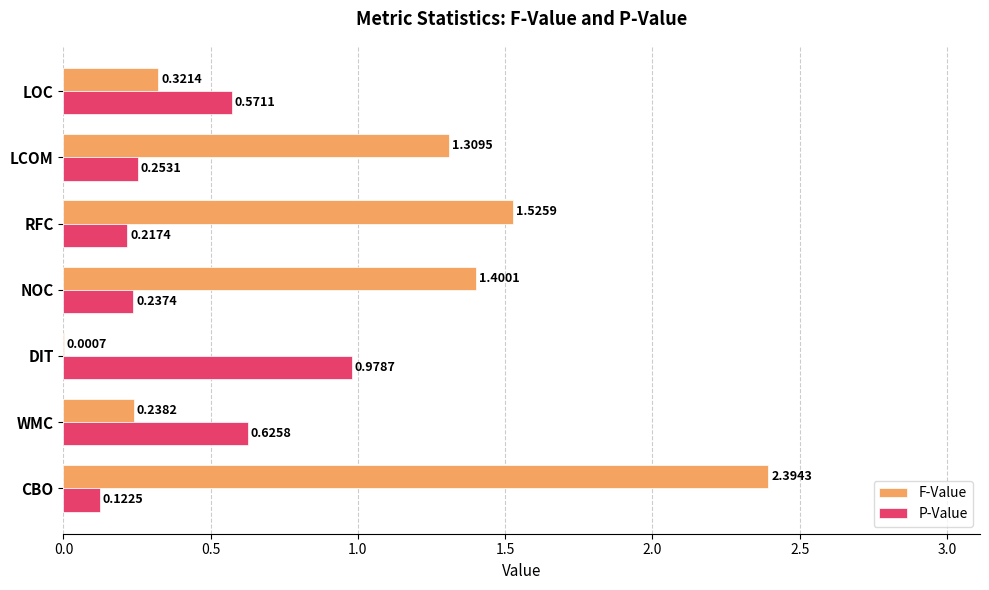

What is the greatest value displayed?

2.4